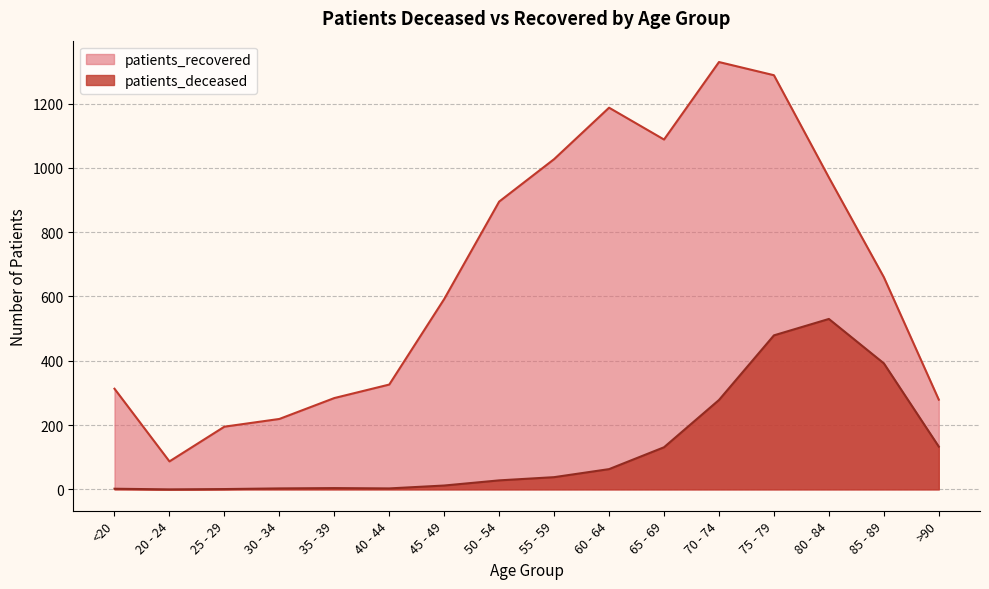

The patients_recovered series shows 145 at >90. True or false?

False